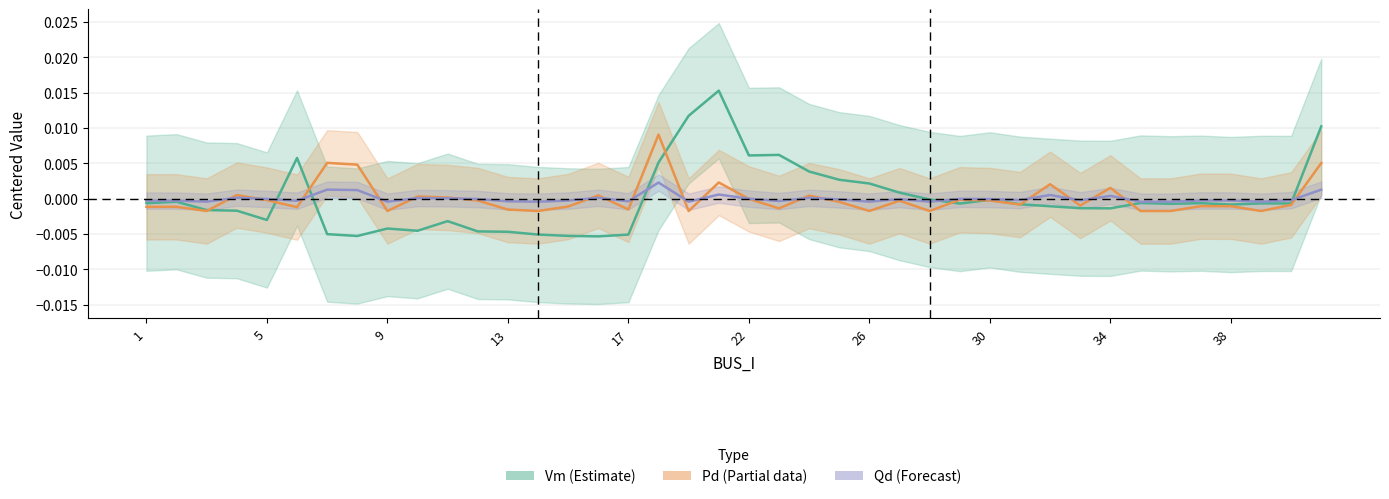

Is it true that Vm (Estimate) equals -0.0 at 1?

True